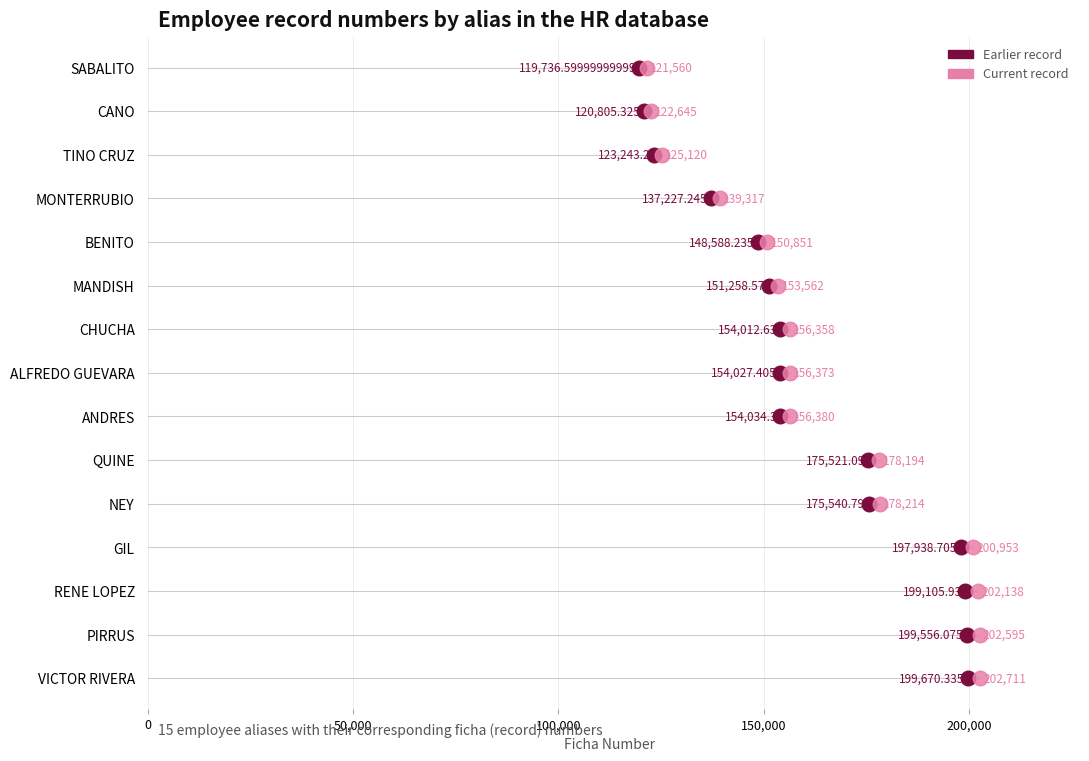

What are all the series names shown in the legend?

Earlier record, Current record